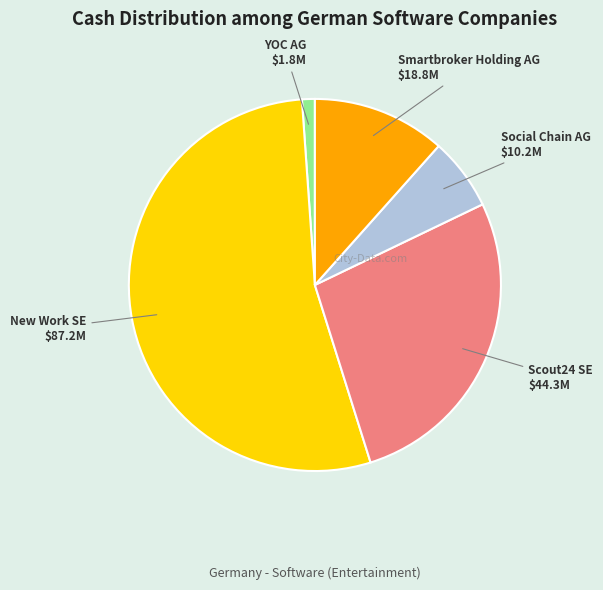

Does any single category account for the majority?

Yes